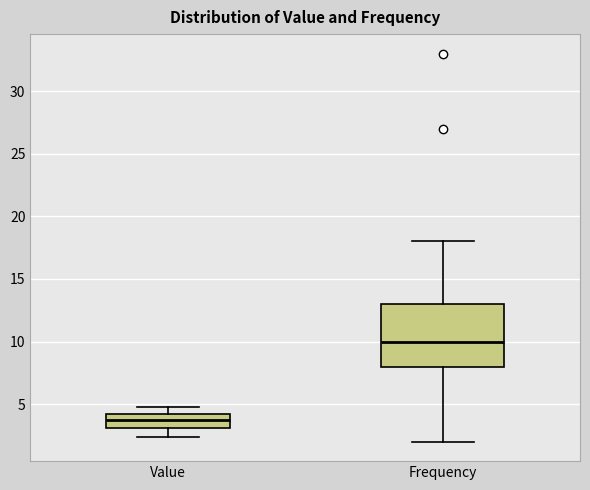

Which box is the tallest, from its lower edge to its upper edge?

Frequency